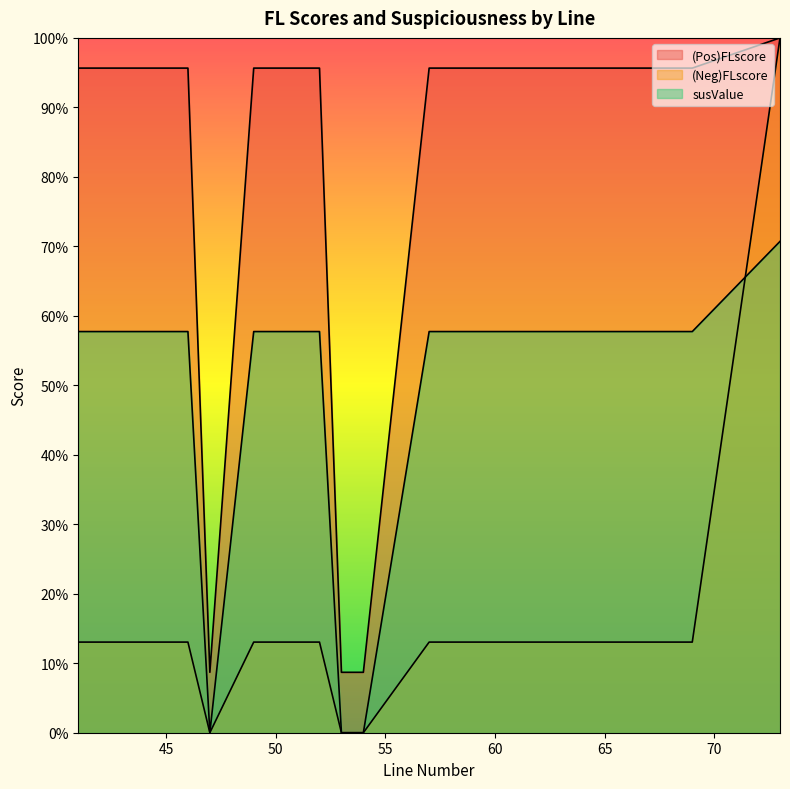

What is the maximum value for susValue?

0.7